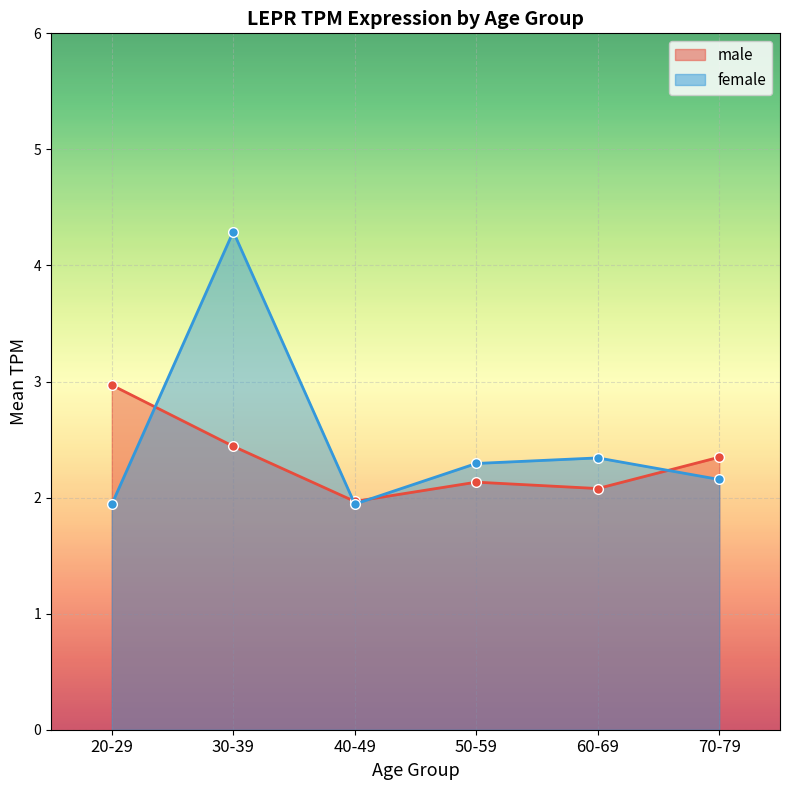

Is the value of female at 50-59 greater than the value of male at 20-29?

No